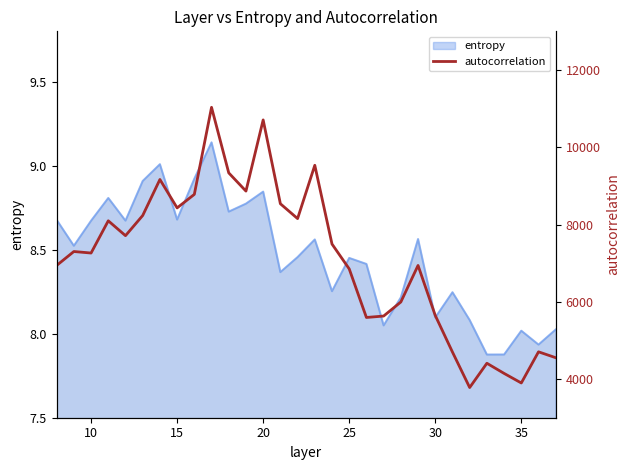

Is it true that entropy equals 8.7 at 15?

True